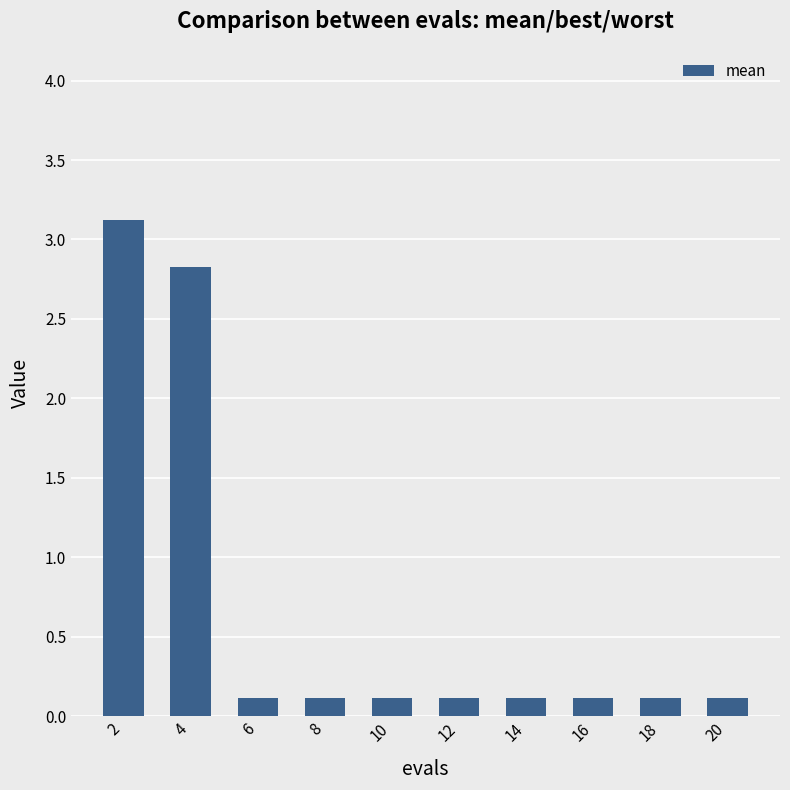

How many bars are there in total?

10